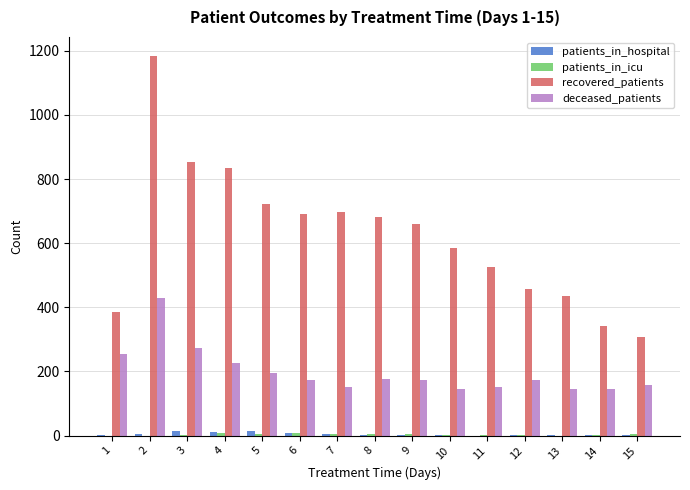

Between 3 and 7, which series saw the biggest shift?

recovered_patients